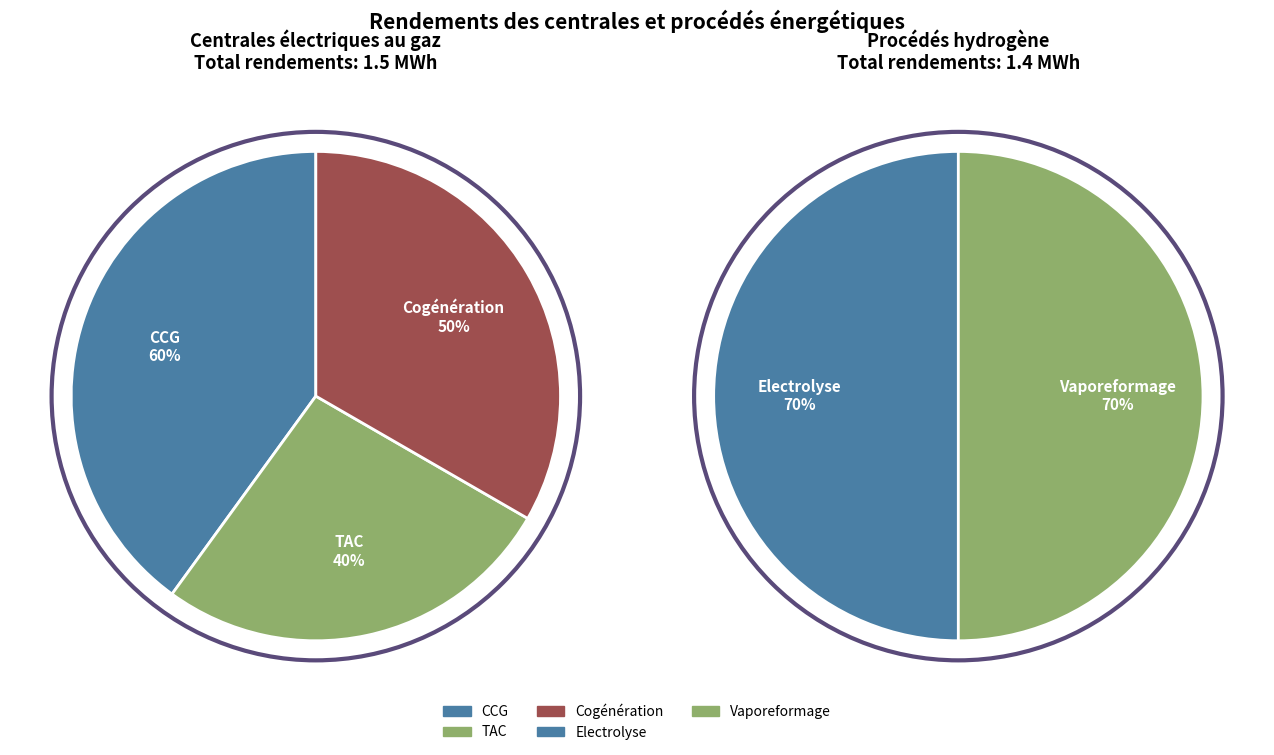

Which has a higher value, Cogénération or Electrolyse?

Electrolyse